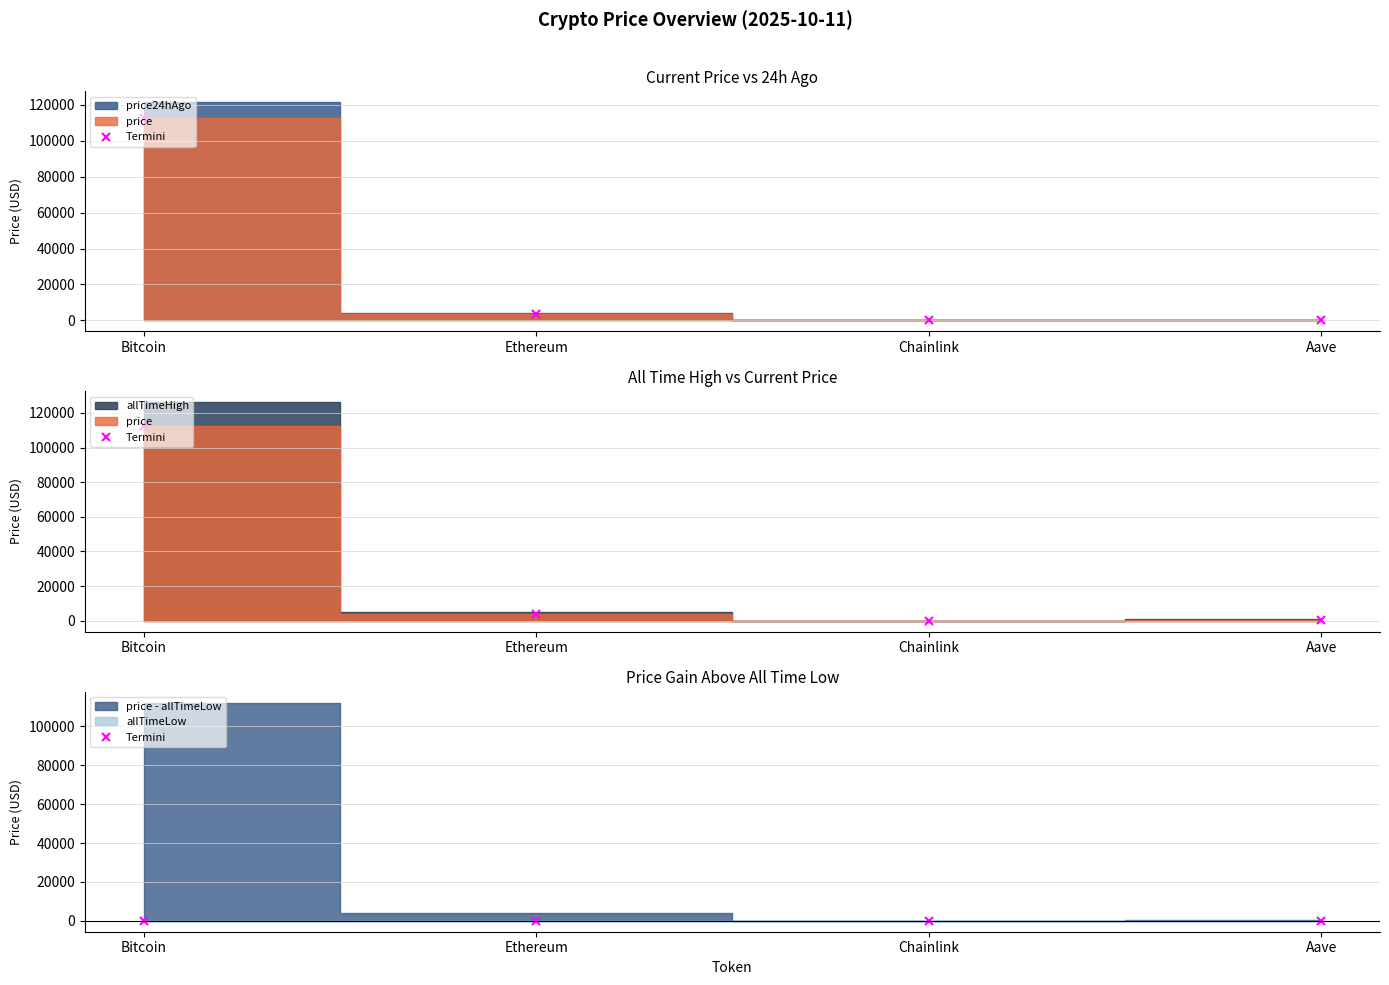

True or false: price24hAgo and allTimeHigh cross at least once.

False